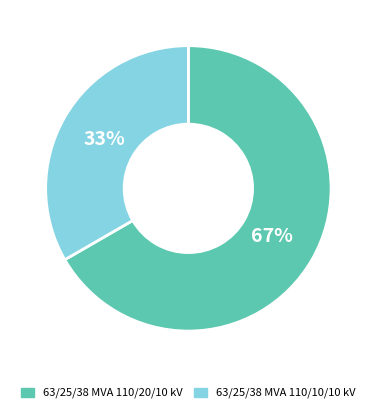

To the nearest percent, what is the combined percentage of 63/25/38 MVA 110/10/10 kV and 63/25/38 MVA 110/20/10 kV?

100%